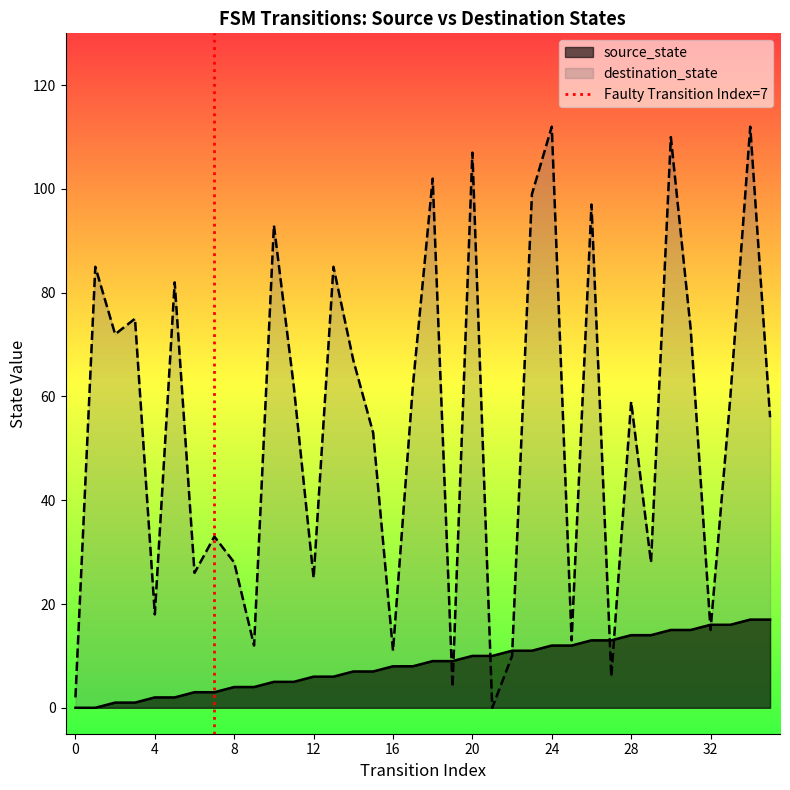

What is the highest value of the destination_state series?

112